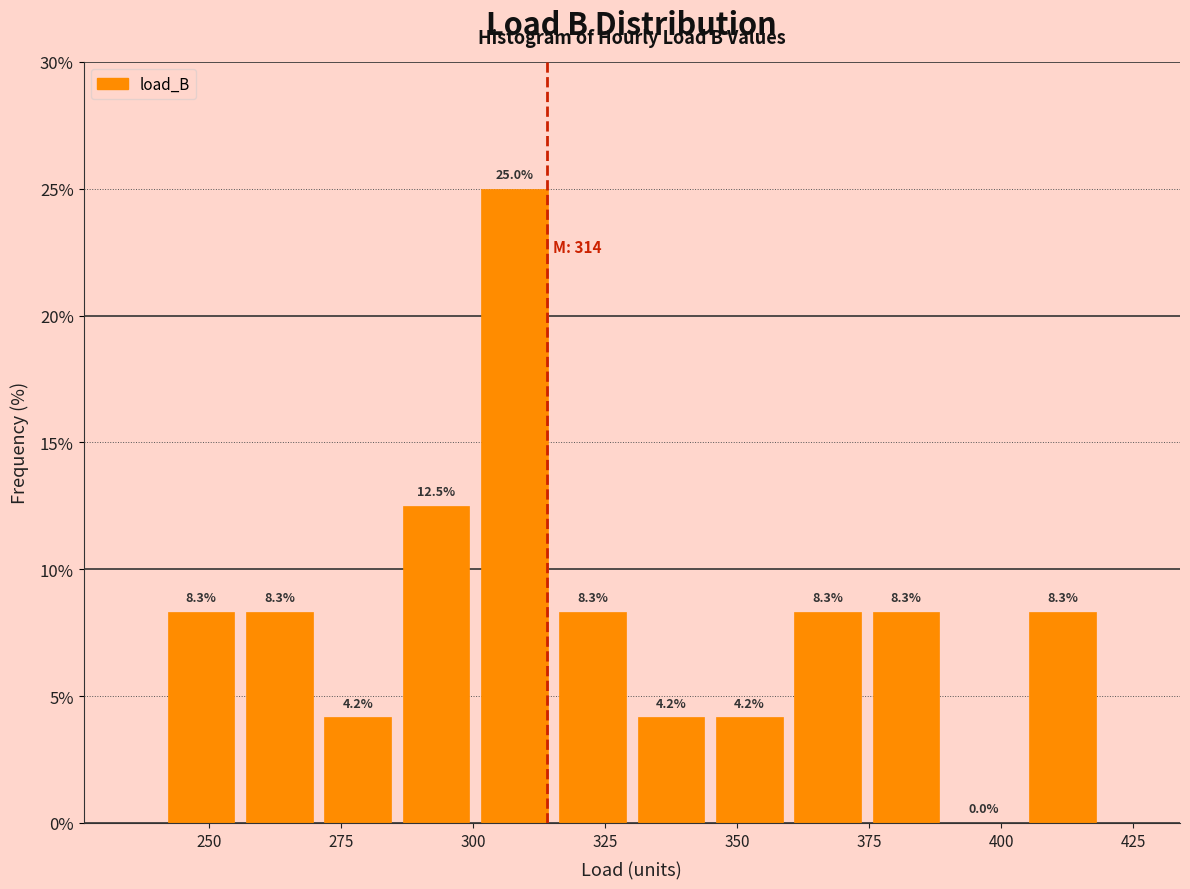

Read against the x-axis, roughly where is the centre of the tallest bar?

310